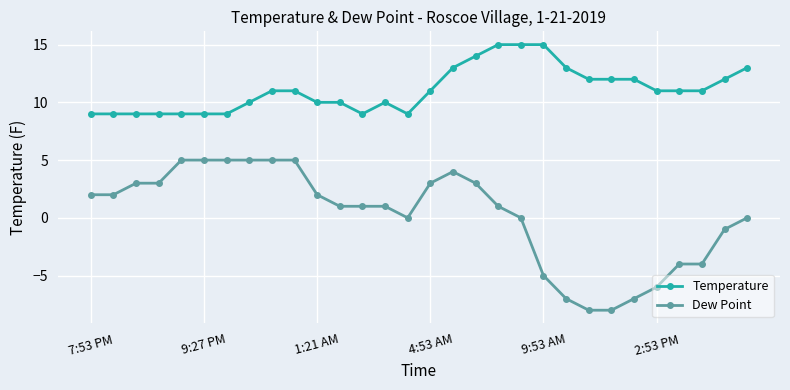

What is the greatest value displayed?

15